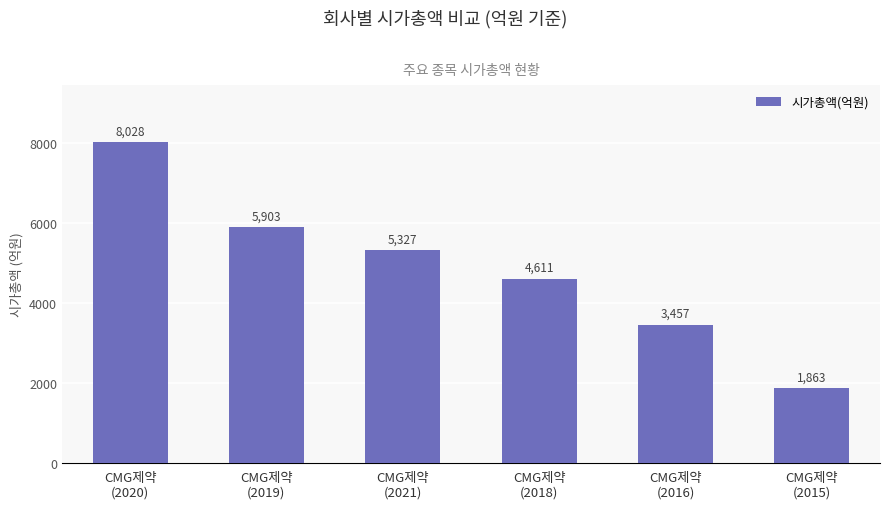

What is the difference between the maximum and second lowest values?

4571.1